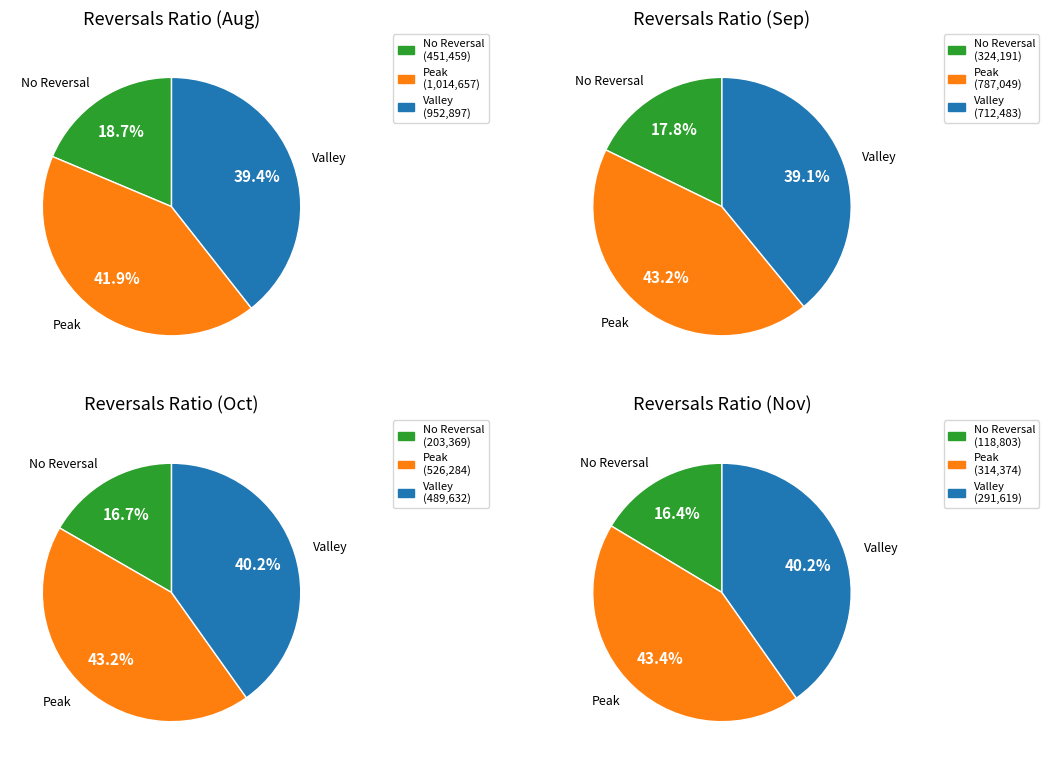

How many segments does this pie chart have?

12